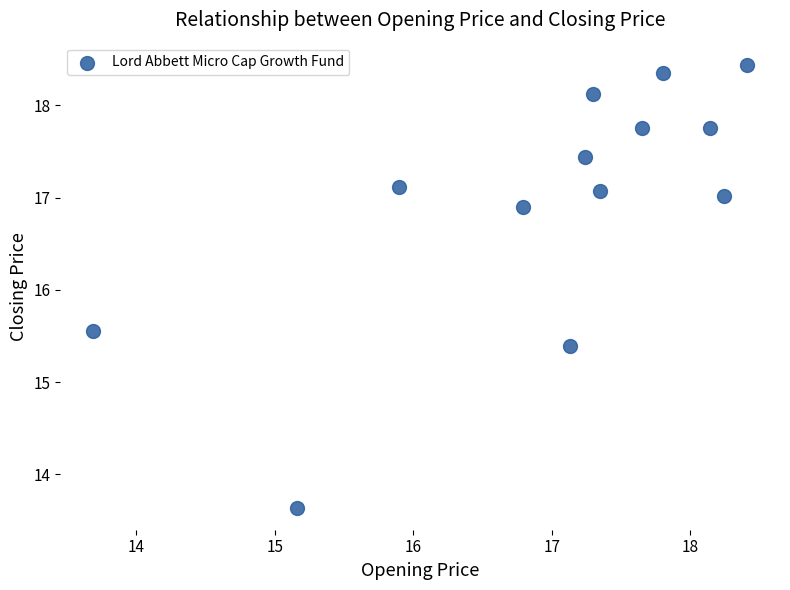

What is the range of X values (max minus min)?

4.7